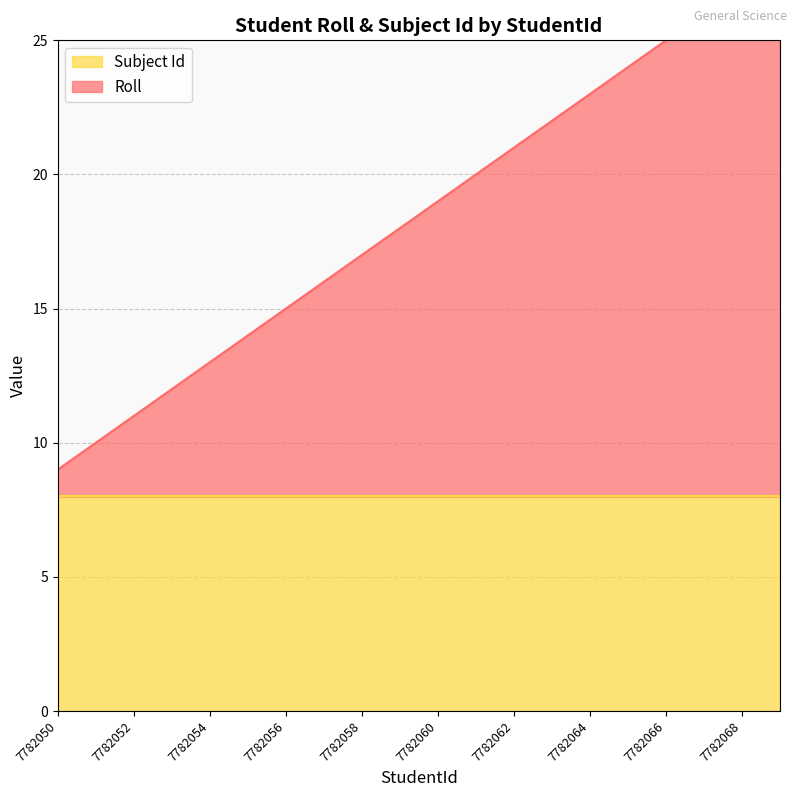

What is the value of the 18th point from the left?

26